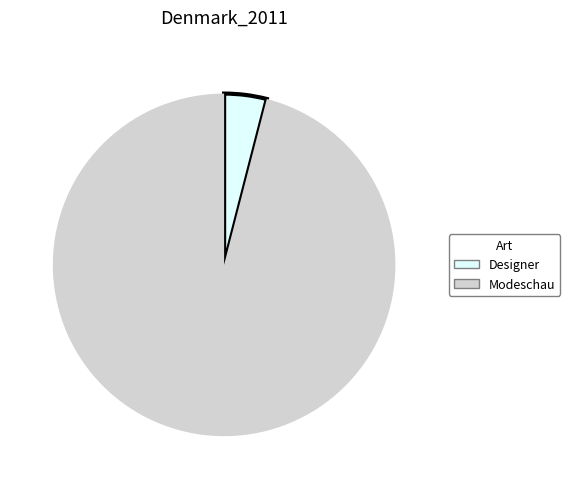

Does Designer account for over 50% of the chart?

No